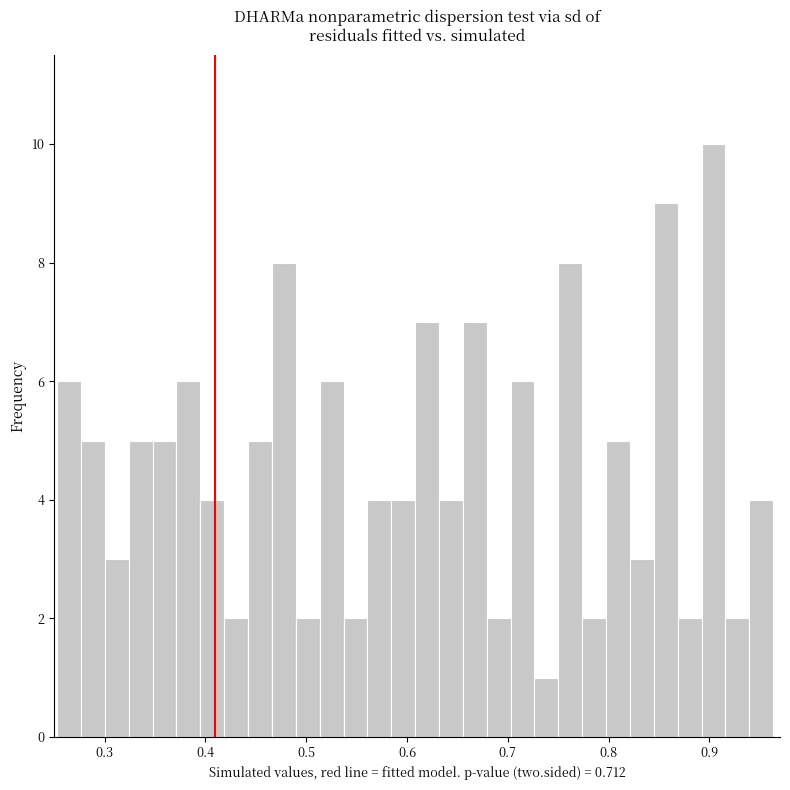

Read against the x-axis, roughly where is the centre of the tallest bar?

0.90